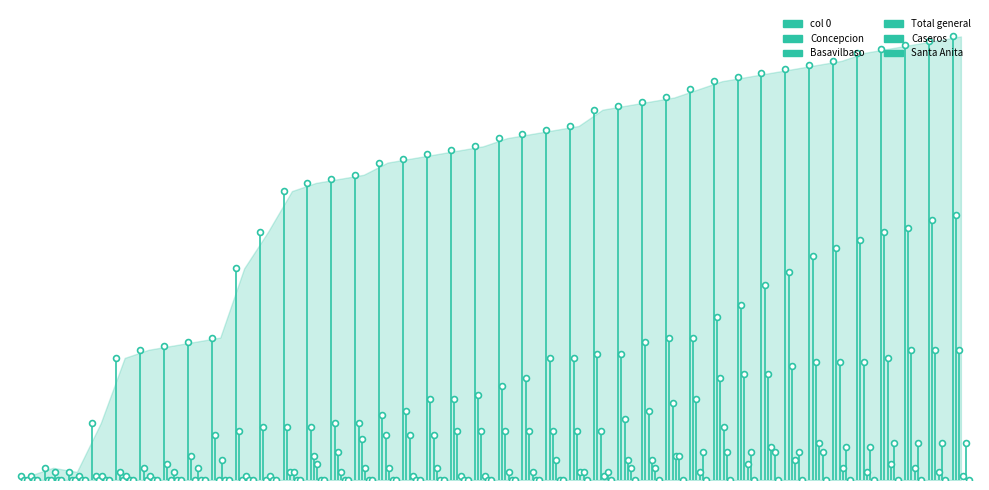

Is the value of Santa_Anita at 0 greater than the value of Total_general at 0?

No